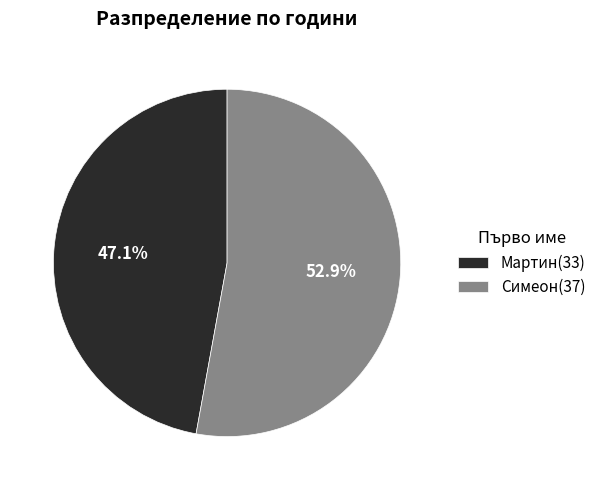

Which category accounts for the majority?

Симеон